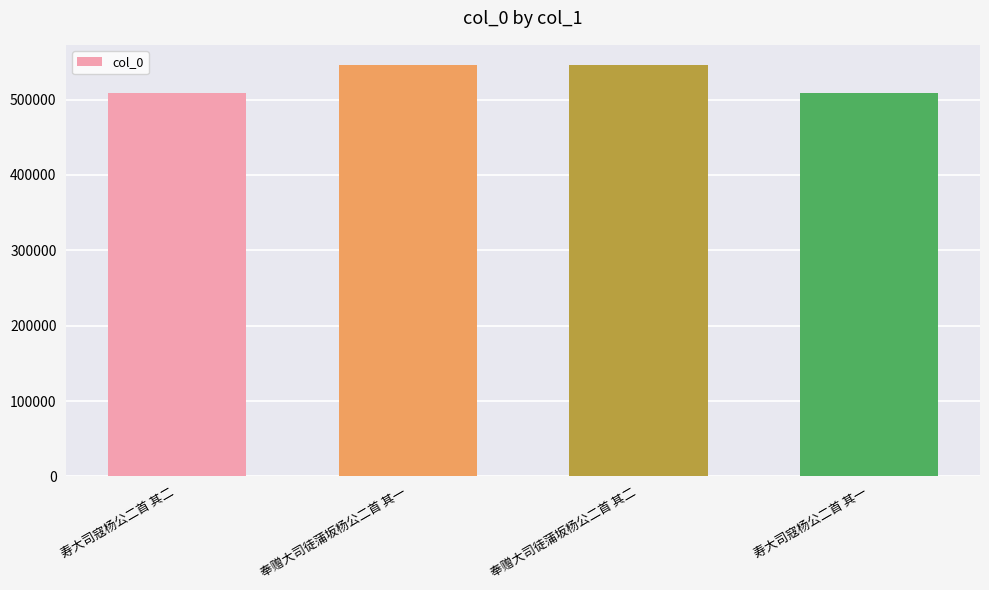

What is the minimum value shown in the chart?

509134